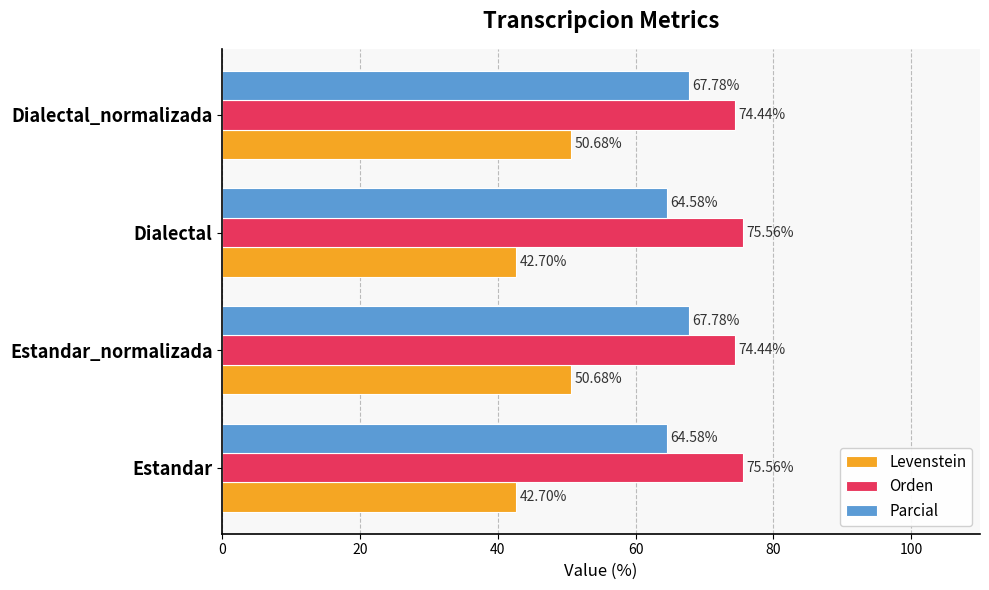

Rank the series at Dialectal from highest to lowest value.

Orden, Parcial, Levenstein